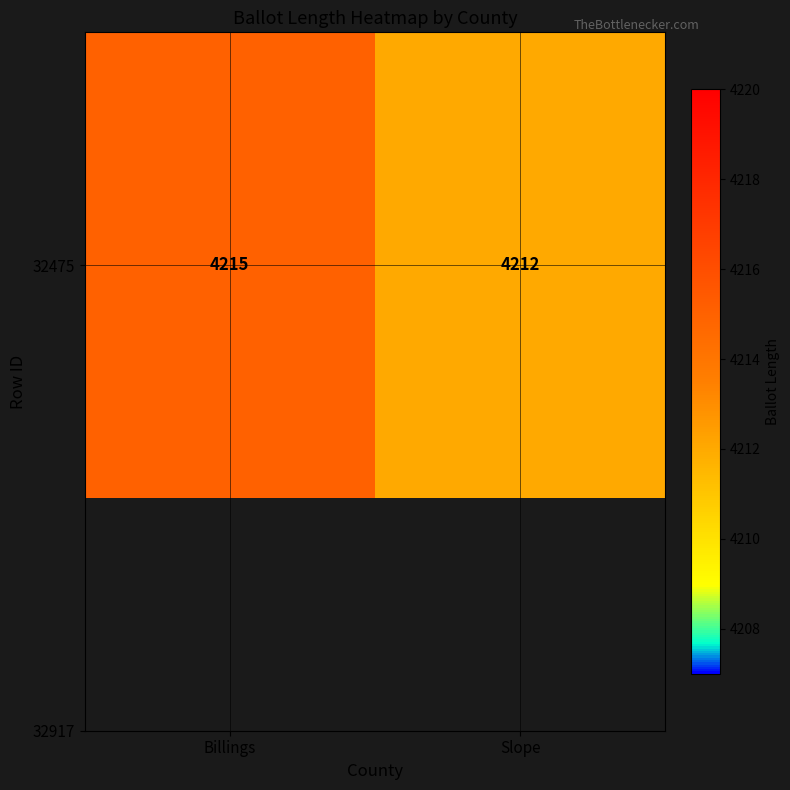

List the labels in order of value, smallest first.

Slope, Billings